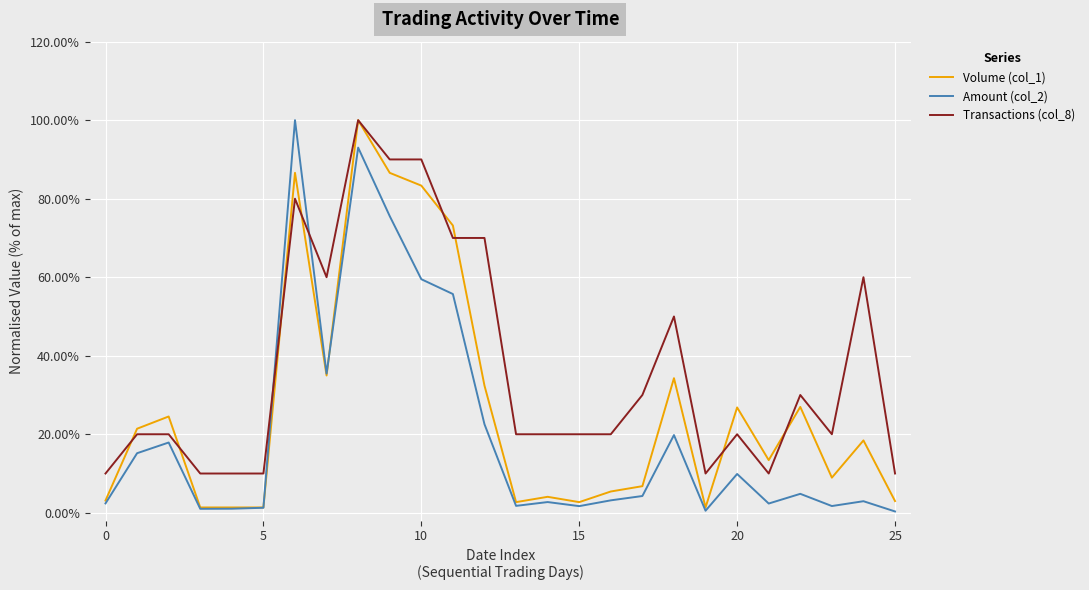

Does the chart display data point markers on the line(s)?

No